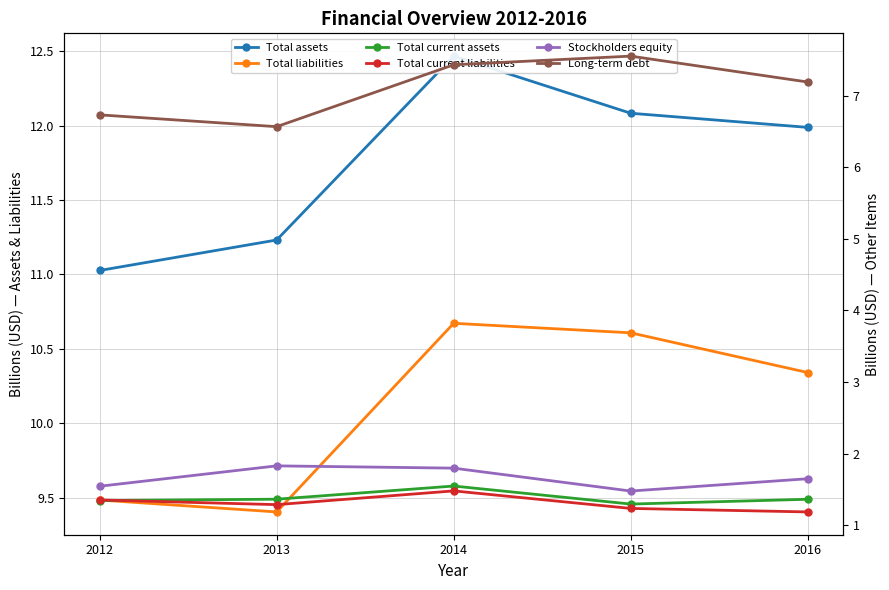

Which category has the lowest value across all series?

2016